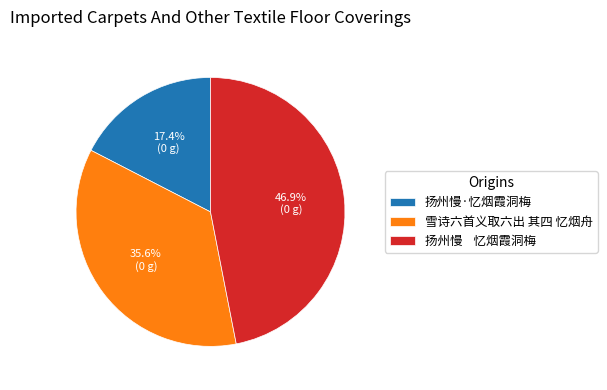

Is there any slice that represents more than half of the pie?

No